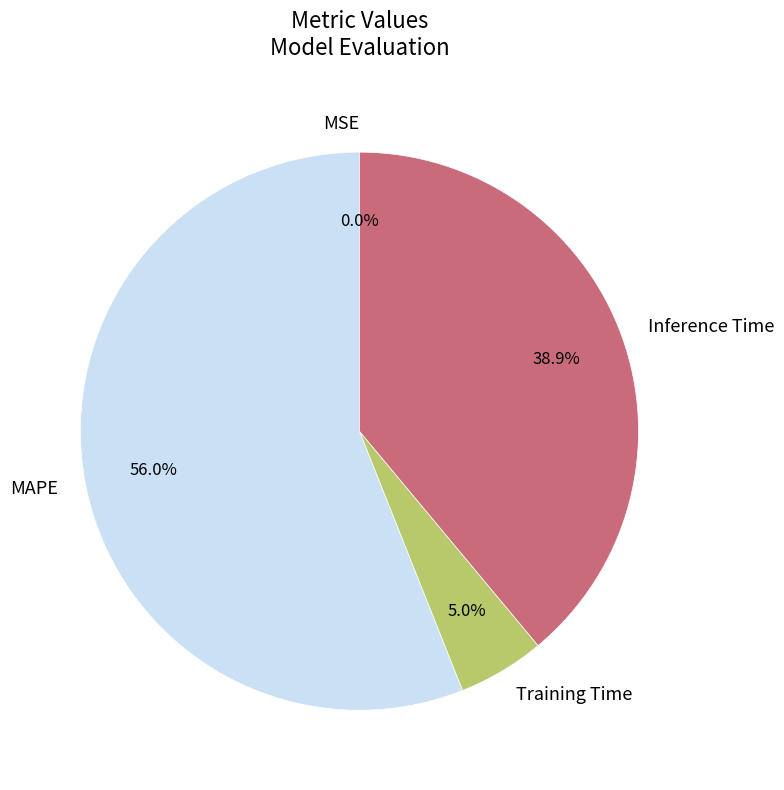

Does any single category account for the majority?

Yes